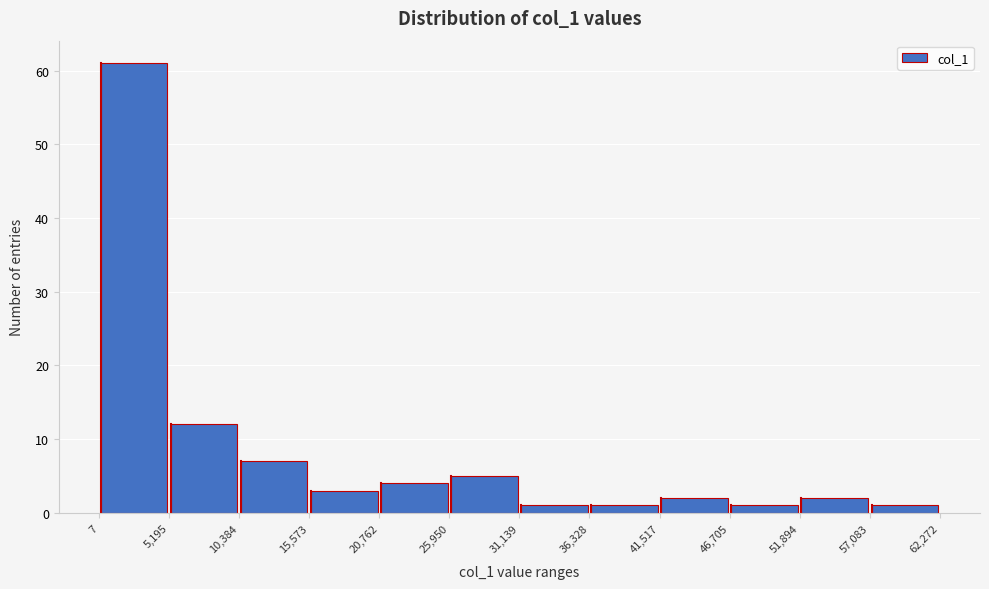

Reading left to right, list every bar in this chart as the range it spans on the x-axis followed by its height. The values are not printed on the chart, so give them approximately, as read against the axis.

7 to 5,195: 61
5,195 to 10,384: 12
10,384 to 15,573: 7
15,573 to 20,762: 3
20,762 to 25,950: 4
25,950 to 31,139: 5
31,139 to 36,328: 1
36,328 to 41,517: 1
41,517 to 46,705: 2
46,705 to 51,894: 1
51,894 to 57,083: 2
57,083 to 62,272: 1